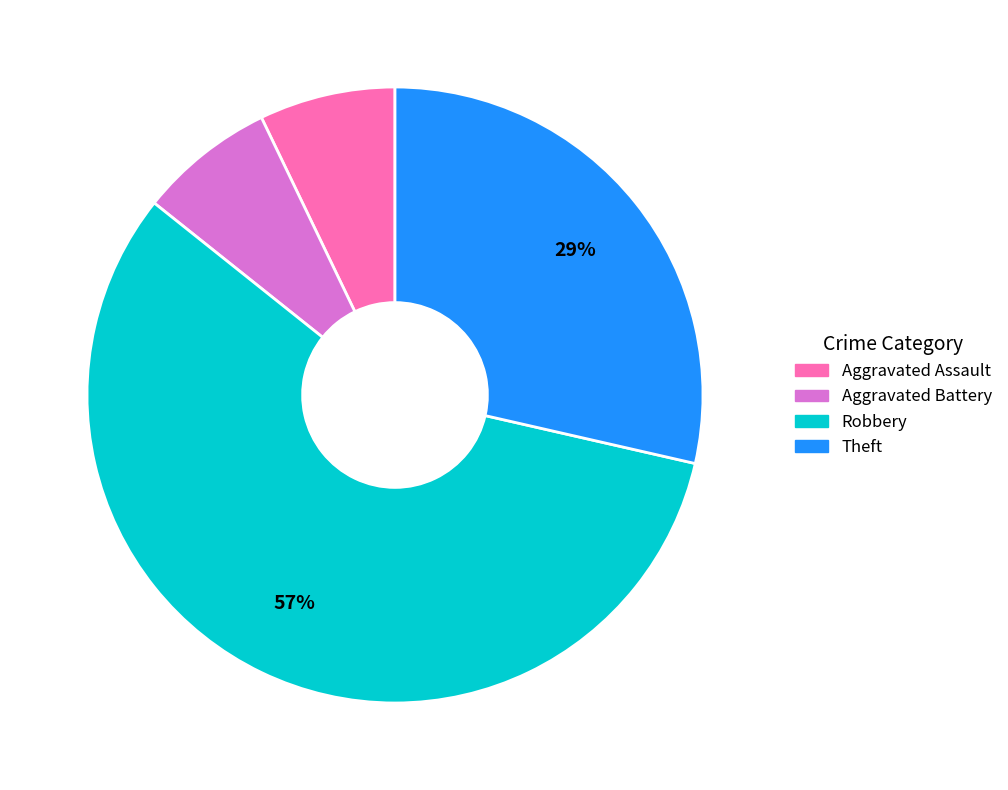

To the nearest percent, what portion does Aggravated Assault represent?

7%